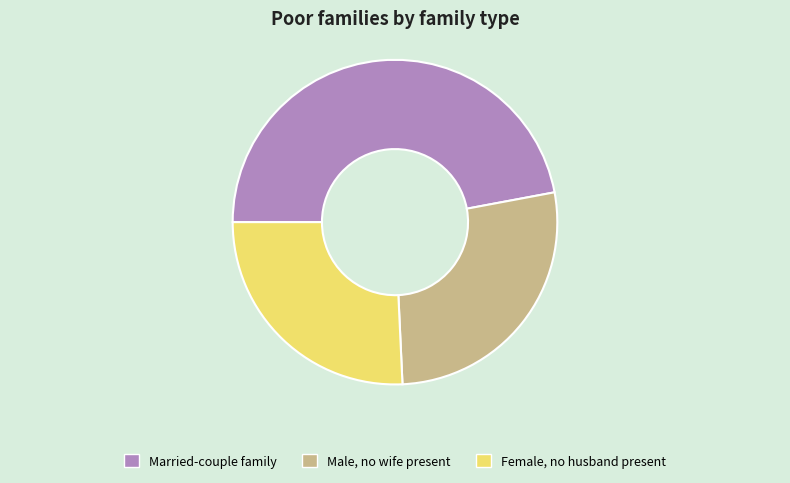

Is it true that Married-couple family is 47% of the pie?

True